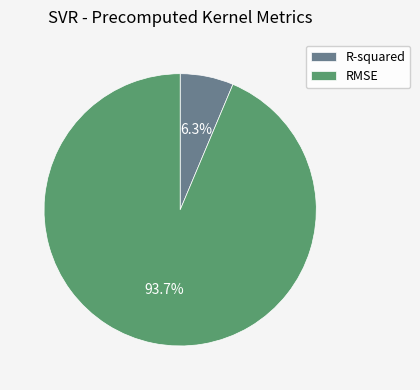

True or false: R-squared accounts for 12% of the total.

False